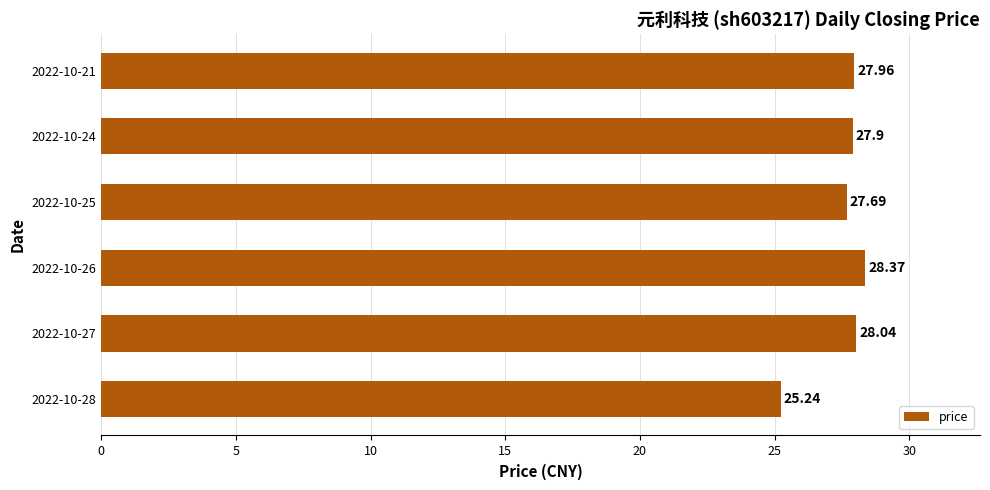

Rank the categories by value from highest to lowest.

2022-10-26, 2022-10-27, 2022-10-21, 2022-10-24, 2022-10-25, 2022-10-28